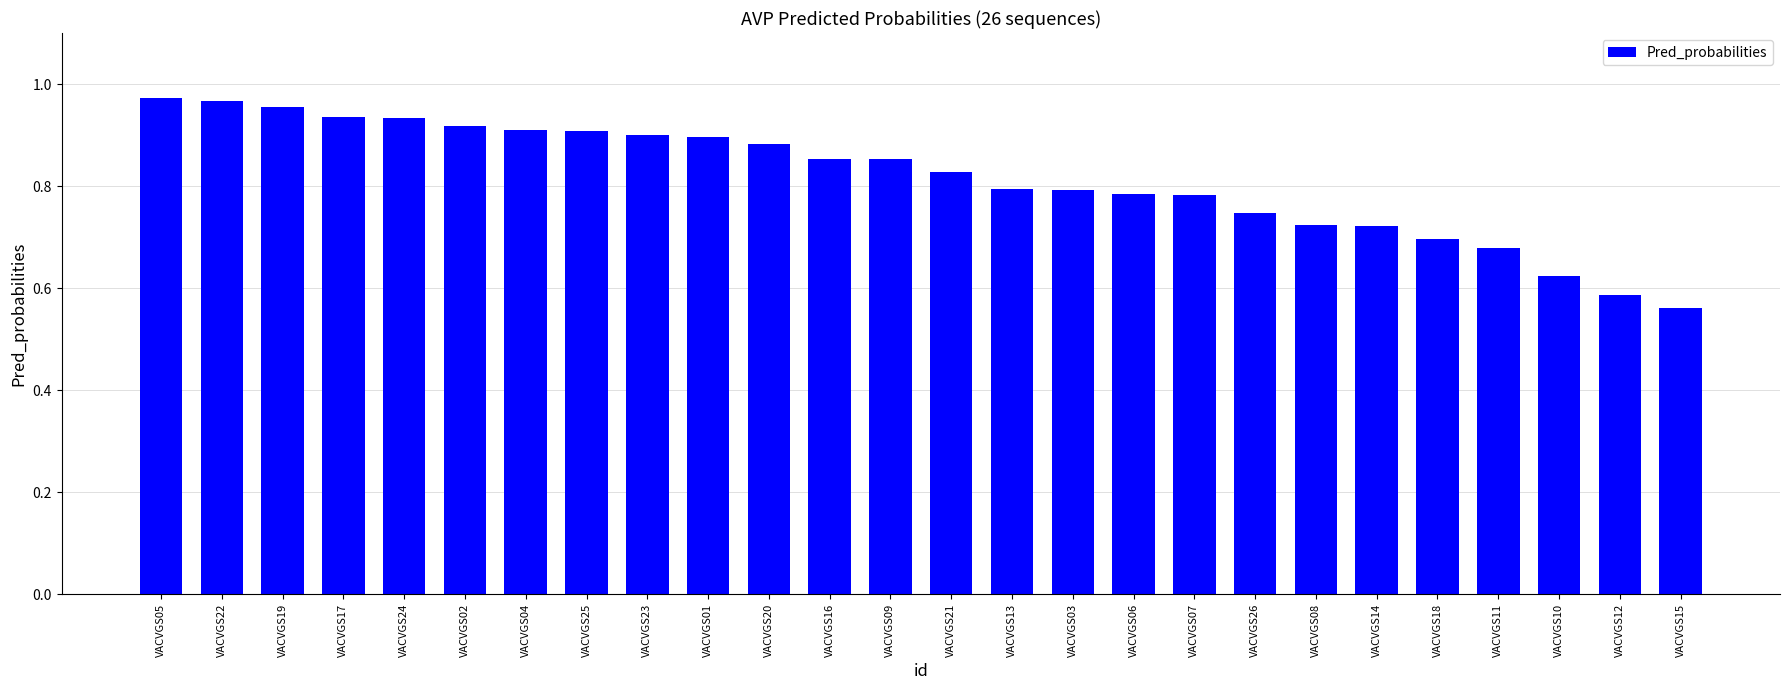

What is the label of the 24th bar from the left?

VACVGS10